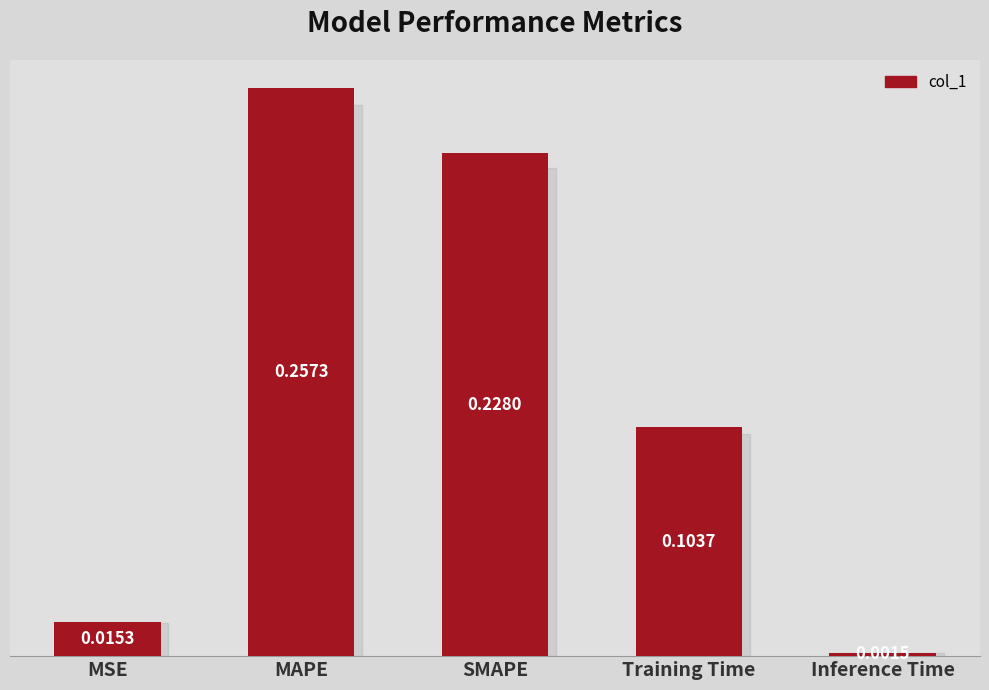

What is the sum of all values?

0.6